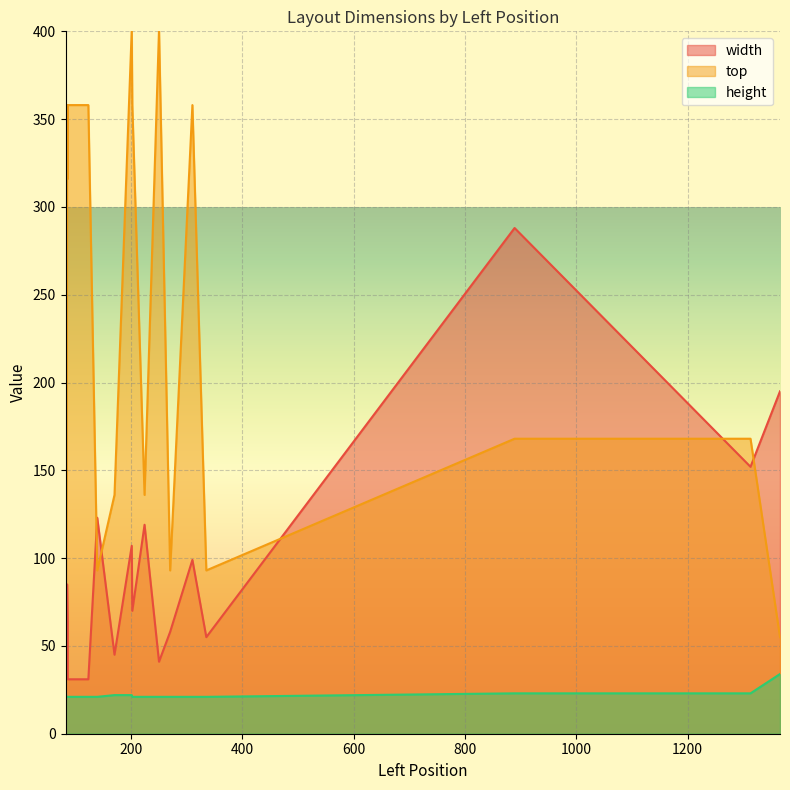

What is the sum of all height values?

444